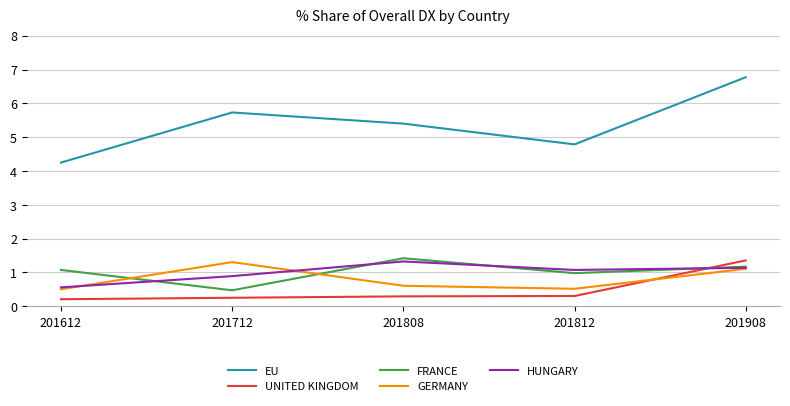

What is the smallest value displayed?

0.2